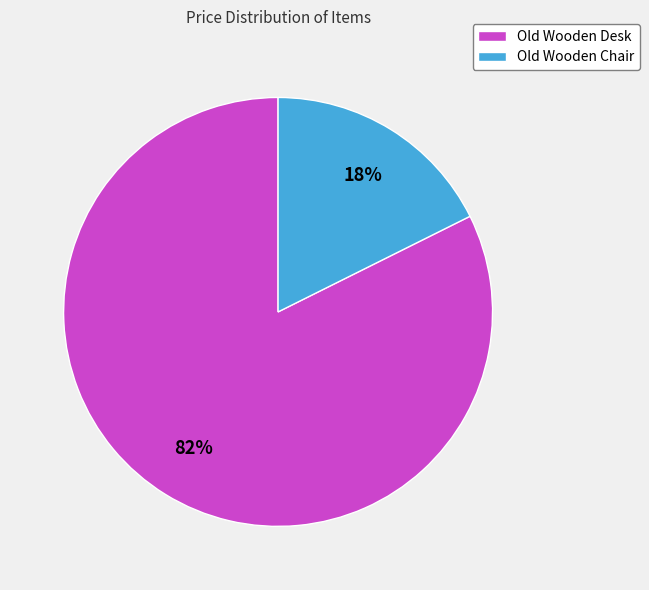

Rank the categories by value from lowest to highest.

Old Wooden Chair, Old Wooden Desk